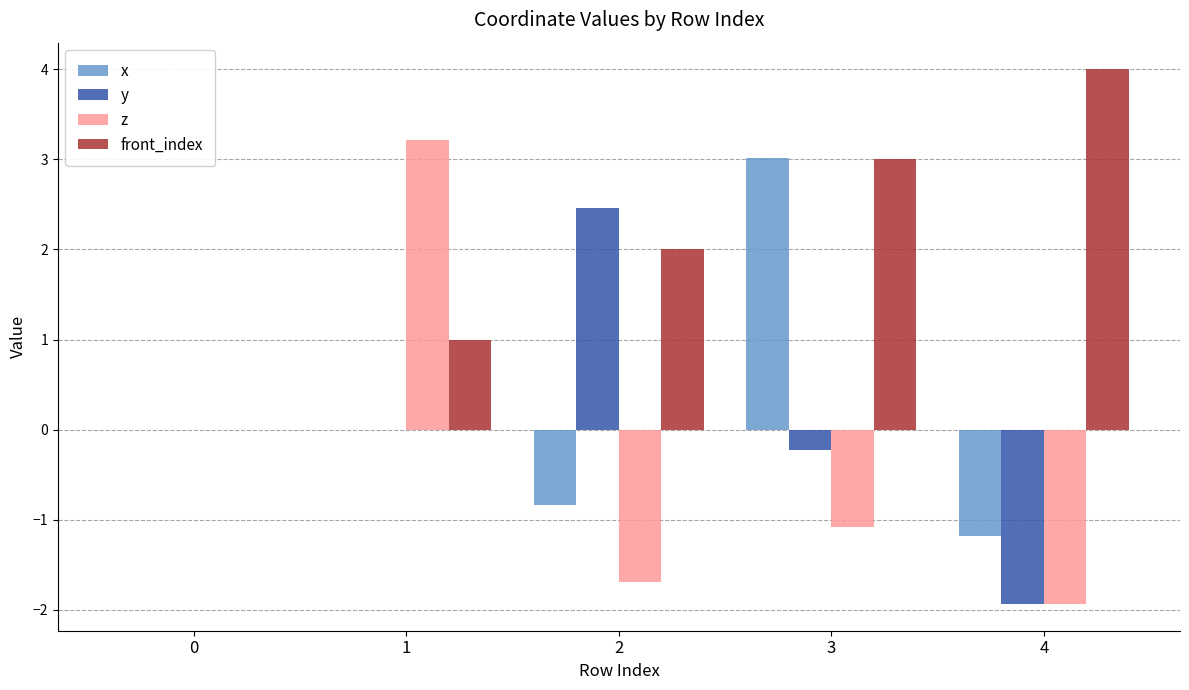

What is the difference between the x values at 1 and 4?

1.2